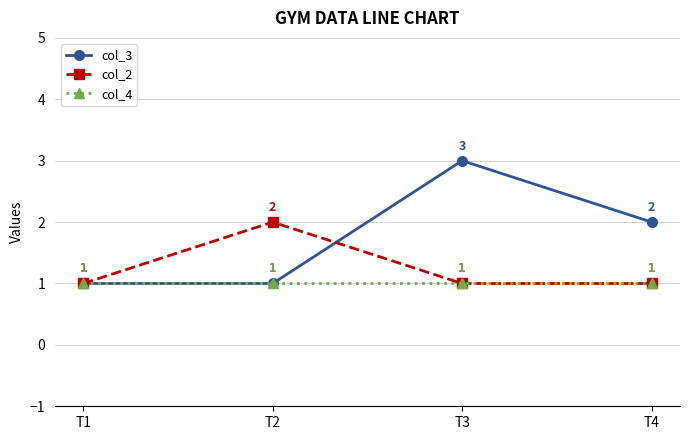

Rank the series by their maximum value, from highest to lowest.

col_3, col_2, col_4